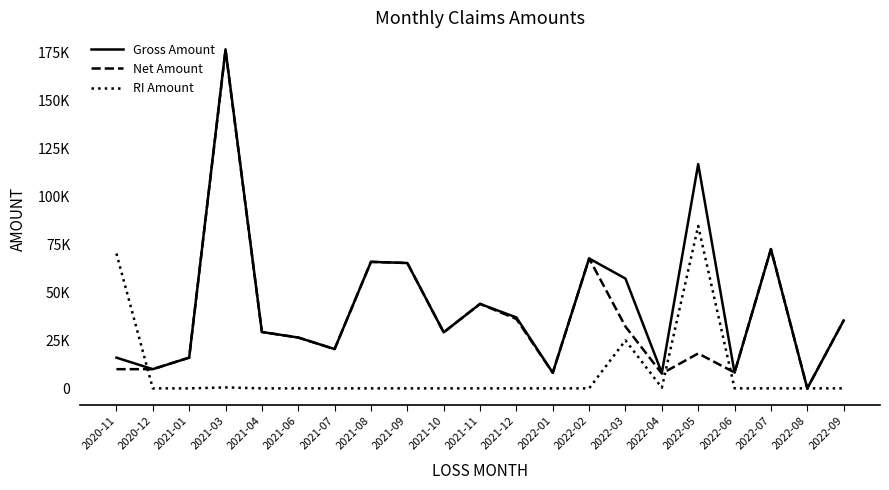

Reading right to left, list all the values displayed in this chart.

Gross Amount: 35351	0	72536	8176	116841	8048	57170	67660	8121	36941	44007	29189	65289	65895	20476	26474	29360	176615	16000	10000	16000
Net Amount: 35351	0	72536	8258	18186	7720	32170	67660	8121	36141	44007	29189	65289	65895	20476	26474	29360	176115	16000	10000	10000
RI Amount: 0	0	0	0	84585	327	25000	0	0	0	0	0	0	0	0	0	0	498	0	0	70221